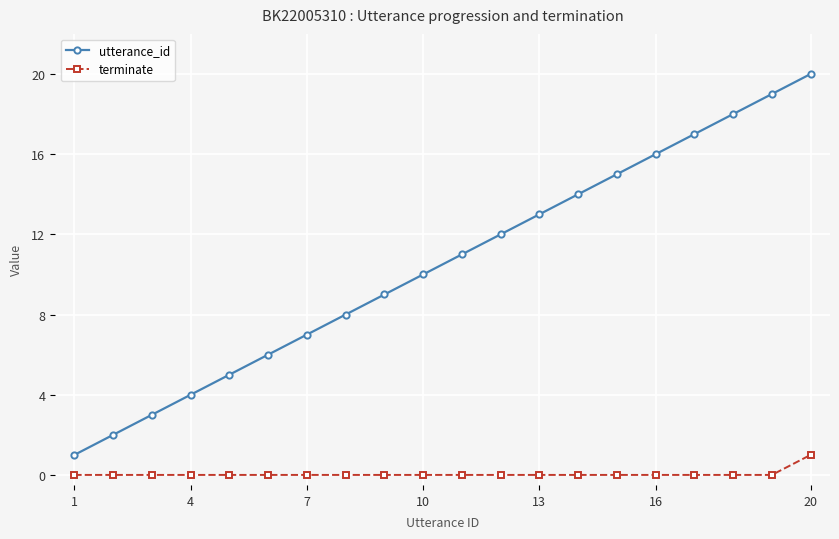

Which series has the largest total across all categories?

utterance_id